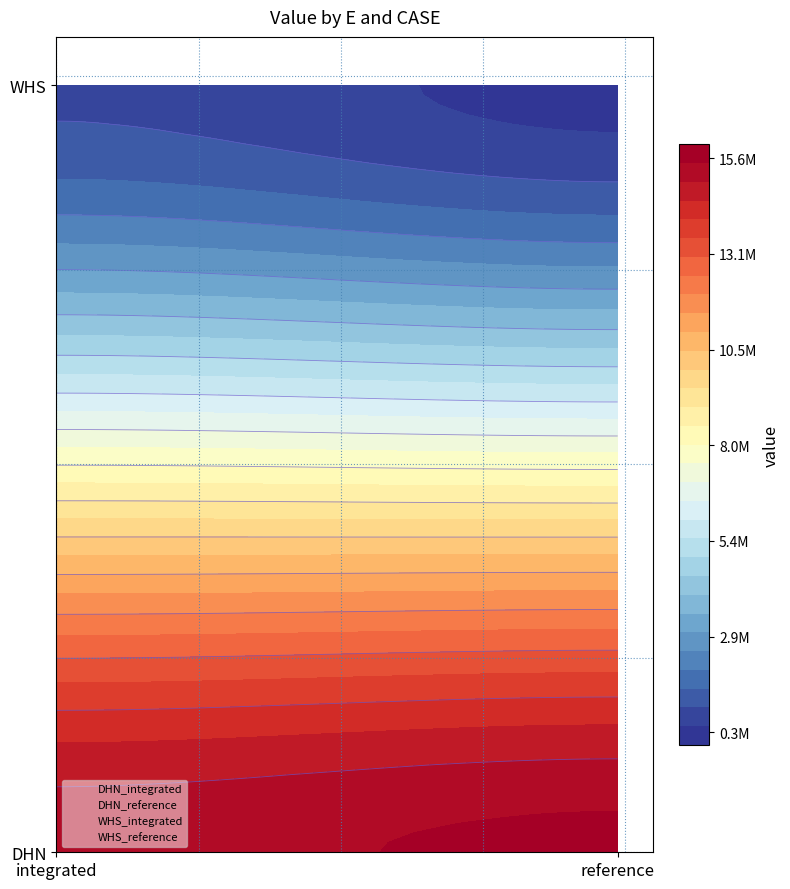

Reading left to right, list all the values displayed in this chart.

DHN: 0=15298209.2	1=15627146.3
WHS: 0=908315.9	1=334452.0